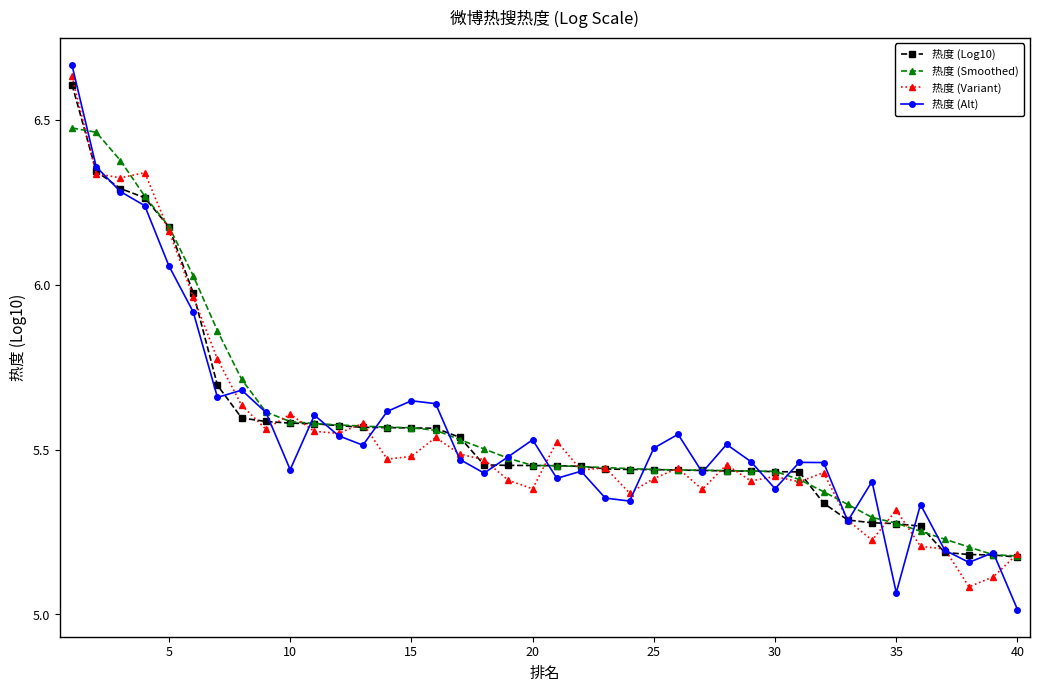

What is the minimum value shown in the chart?

5.0